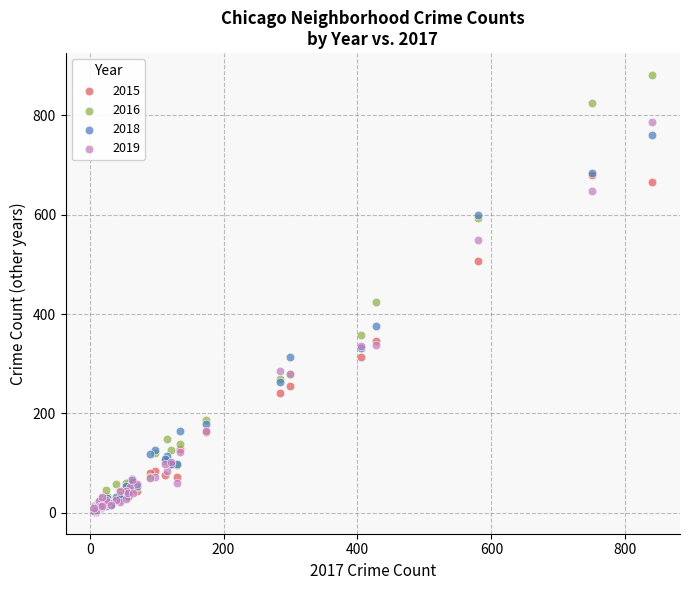

In the 2019 series, what Y value is closest to 395?

337